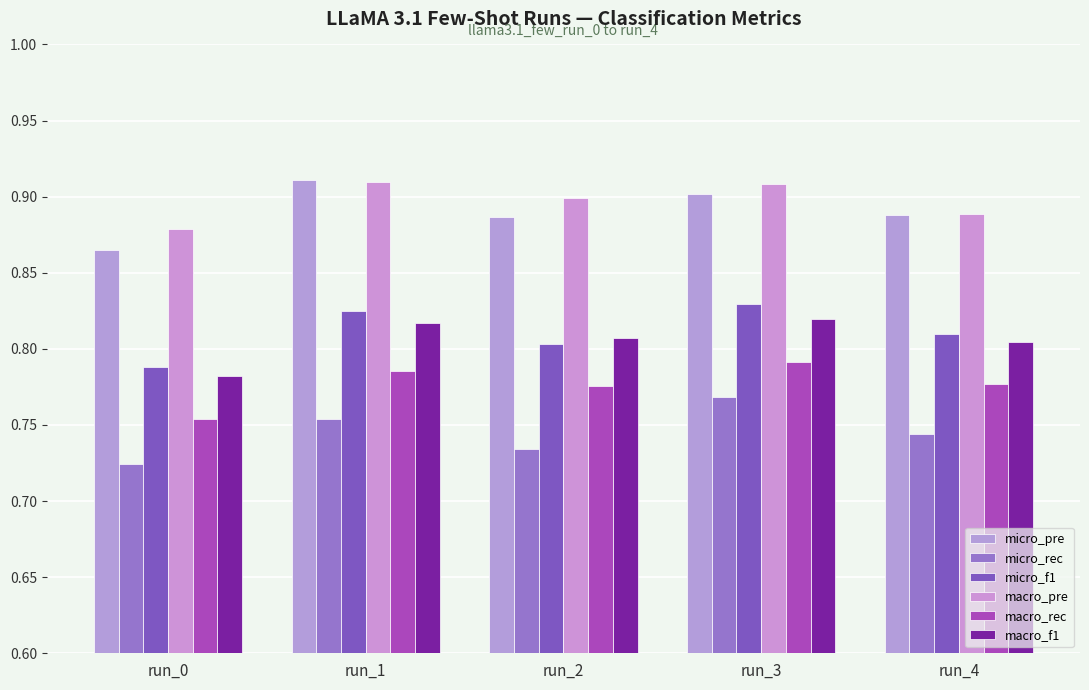

The value of micro_pre at run_1 is 0.9. True or false?

True